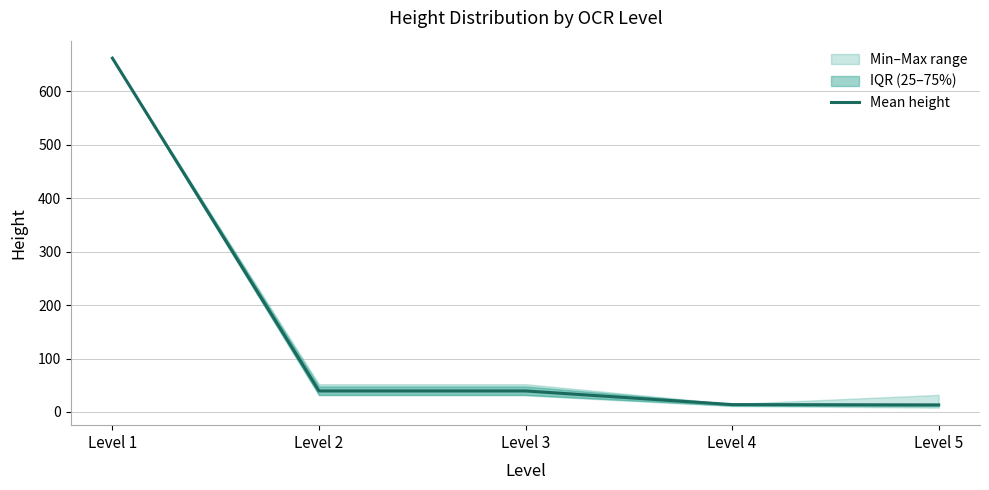

What is the difference between the maximum and second lowest values?

648.2